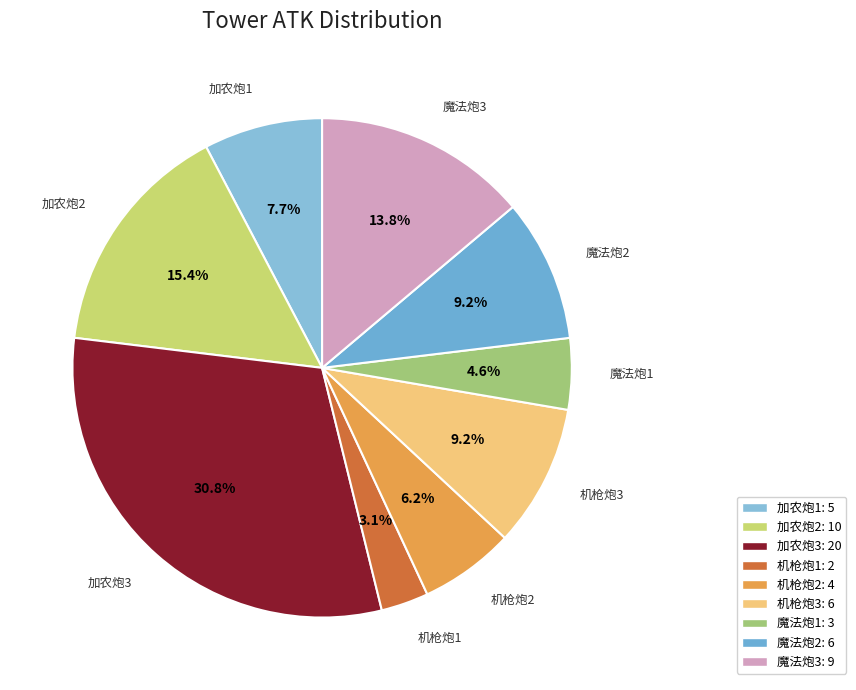

Between 加农炮2 and 魔法炮3, which is larger?

加农炮2